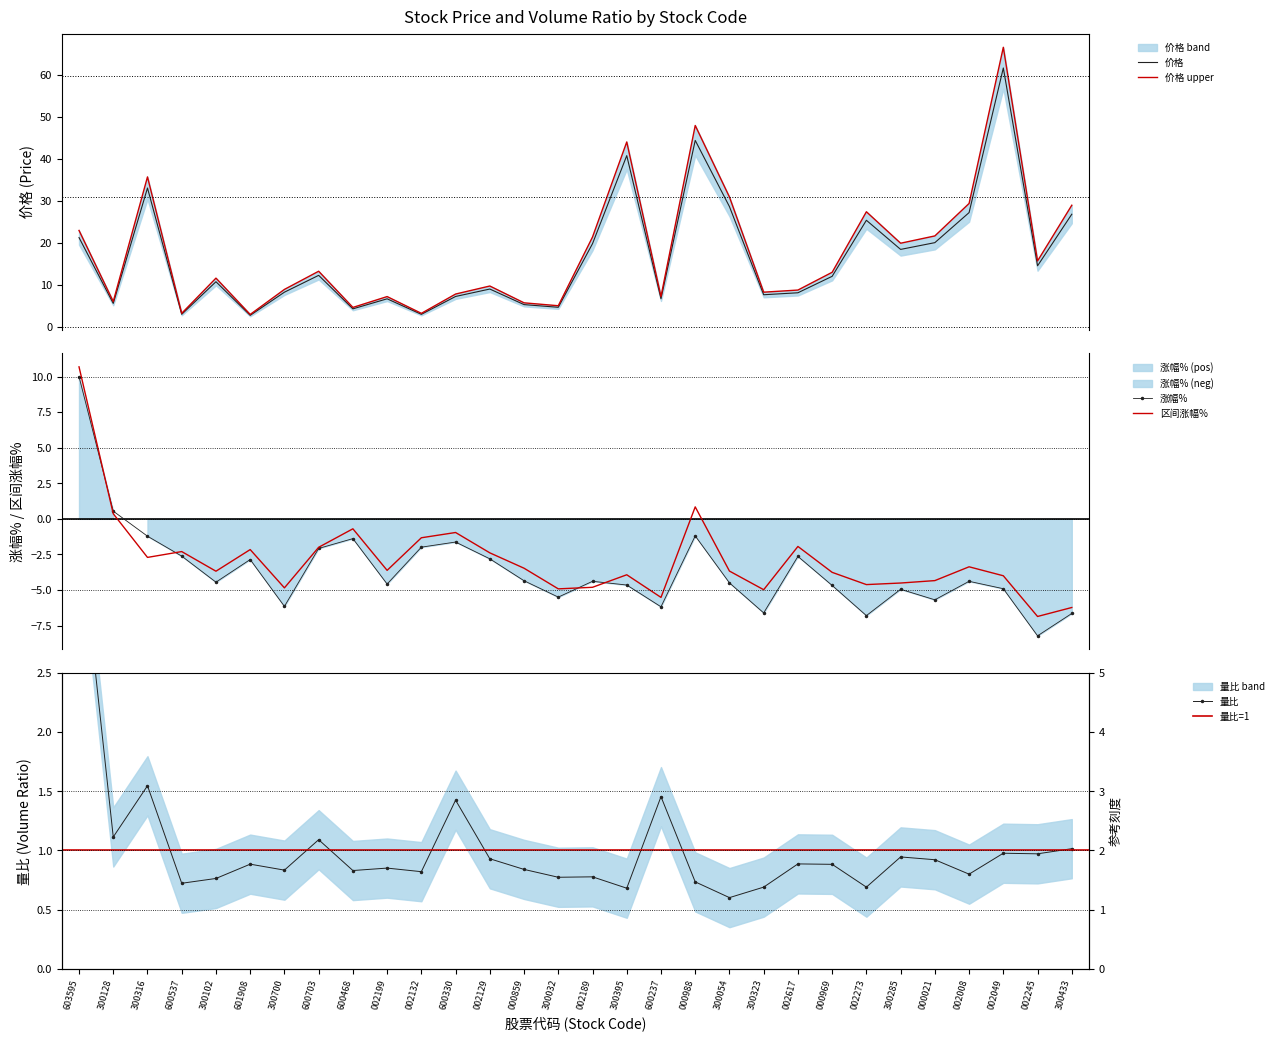

What is the minimum value for 价格?

2.7